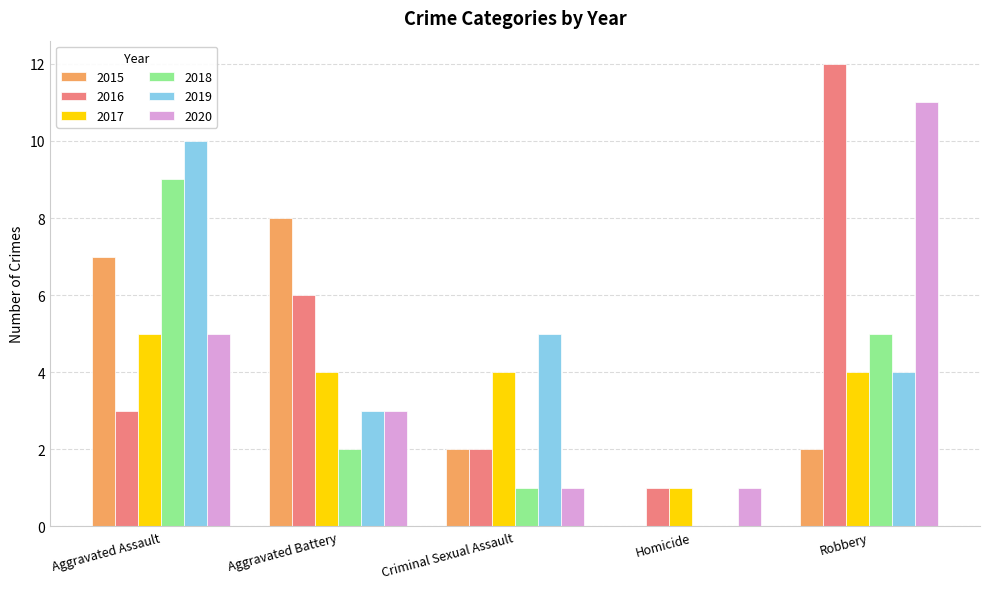

What is the total value across all series at Robbery?

38